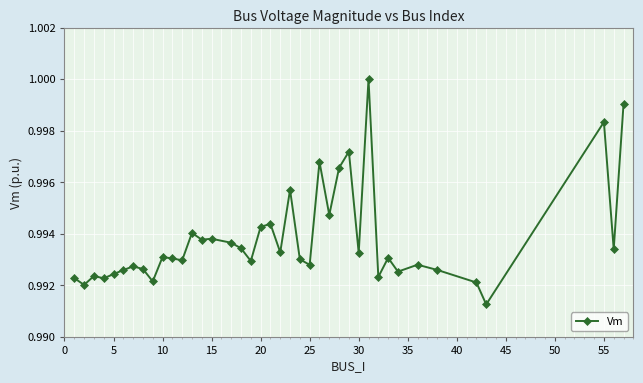

How many interior local peaks (higher than both neighbors) does the data have?

13